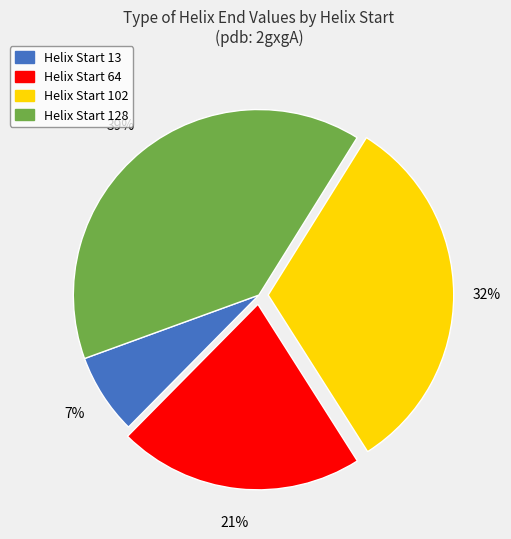

To the nearest percent, what is the combined percentage of Helix Start 64 and Helix Start 102?

54%